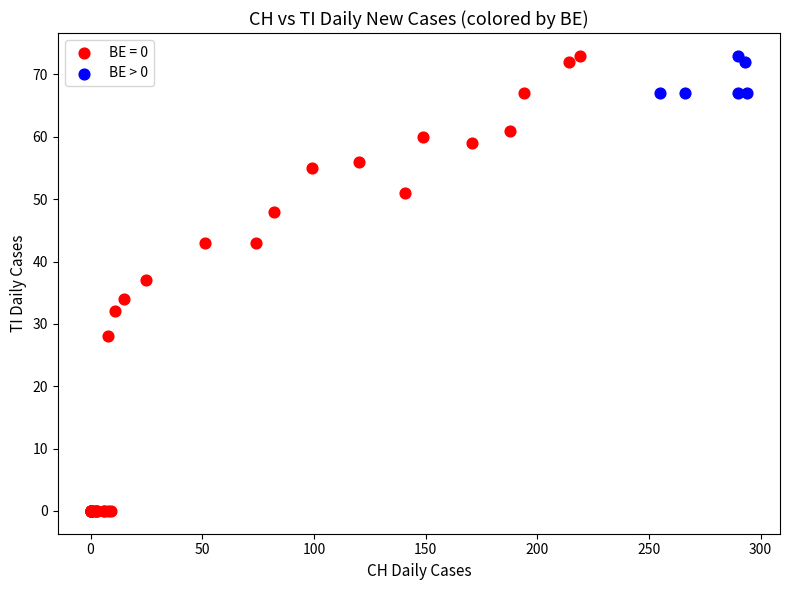

Which series contains the lowest Y value?

BE = 0